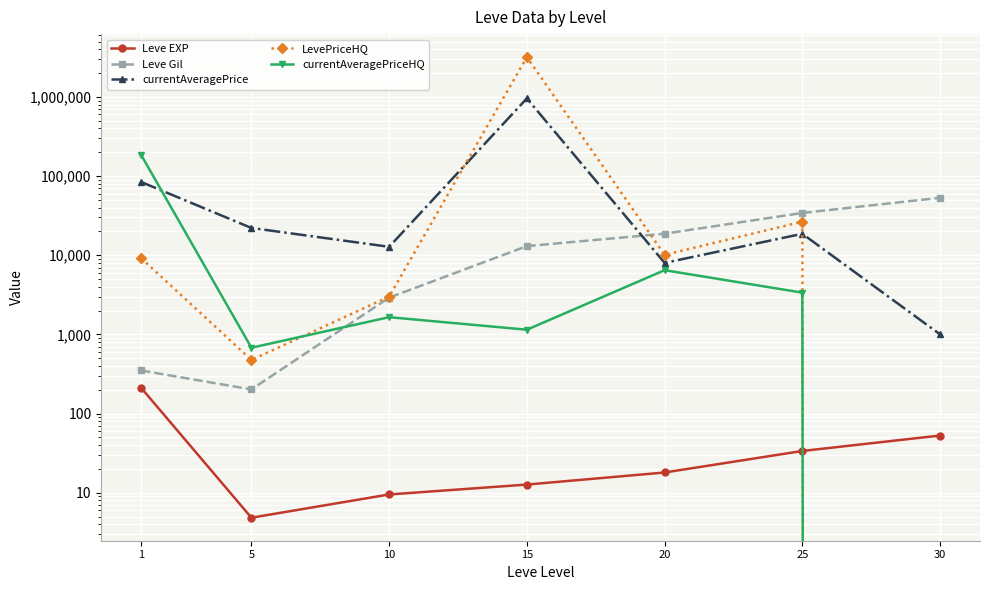

At which category does LevePriceHQ reach its first local valley?

5